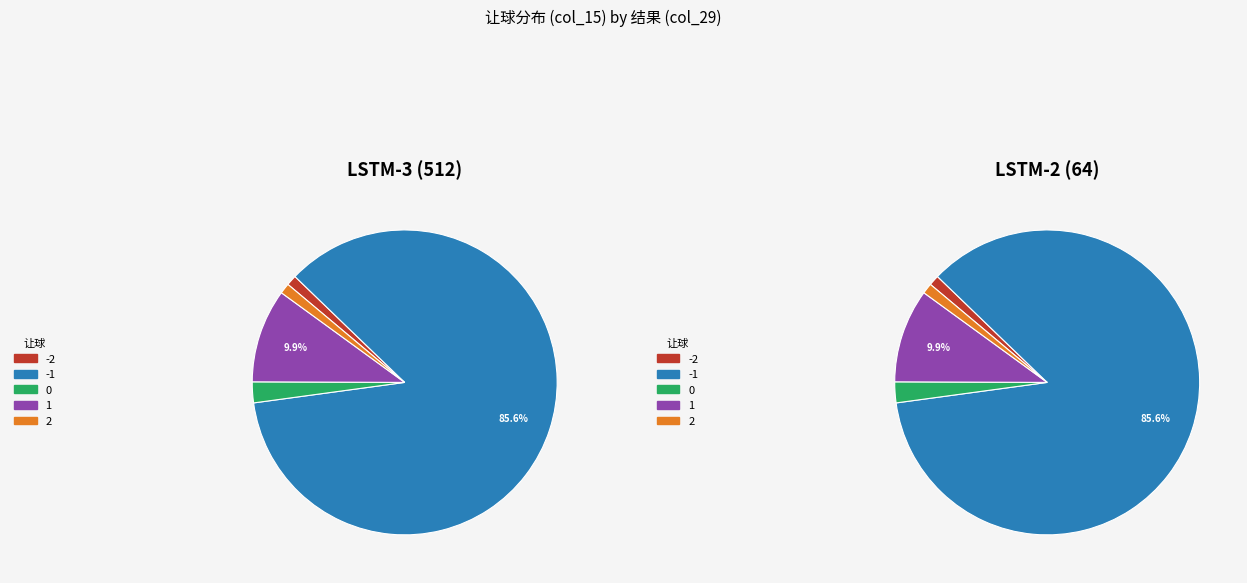

What is the total percentage of 0 and -1?

87.8%